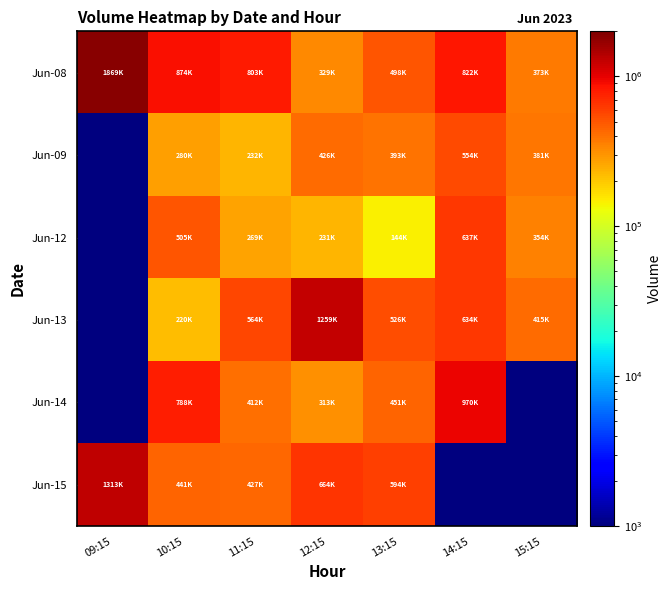

Between 11:15 and 12:15, which is larger?

11:15